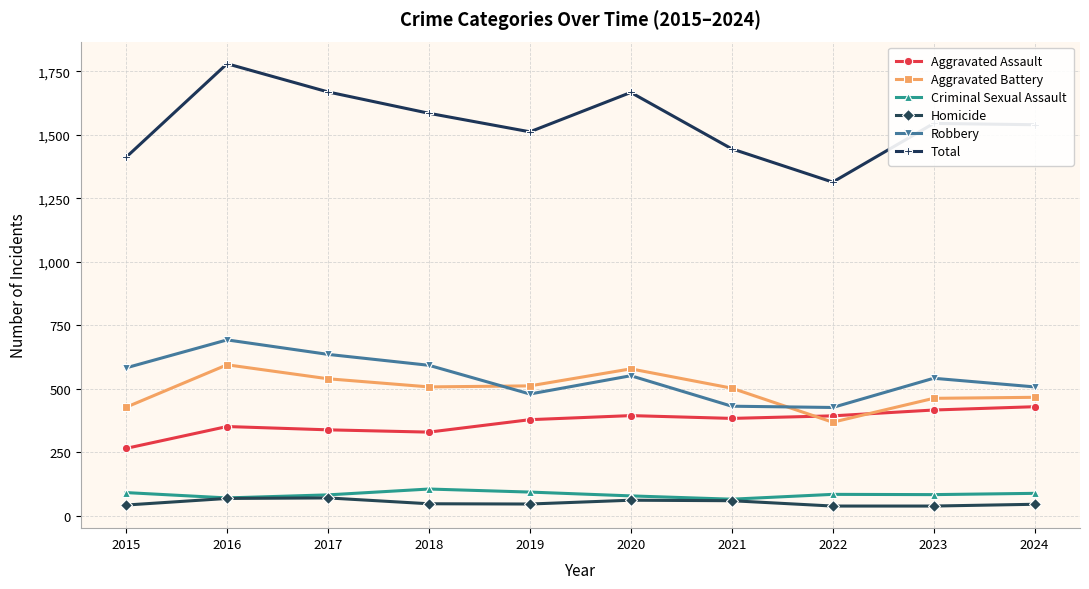

What is the difference between the maximum and minimum values in the Total series?

466